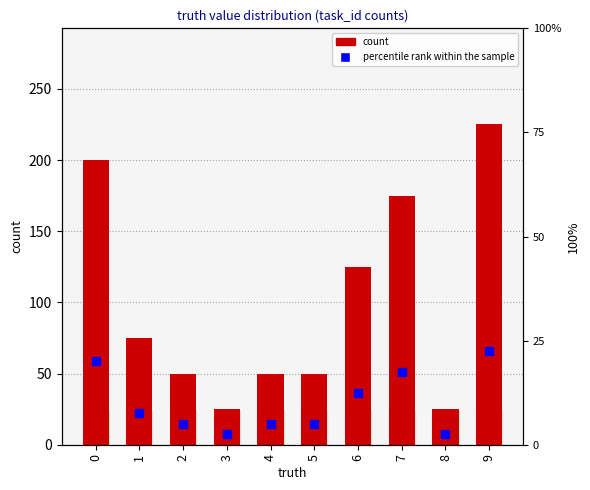

Which series changed the most between 5 and 8?

count